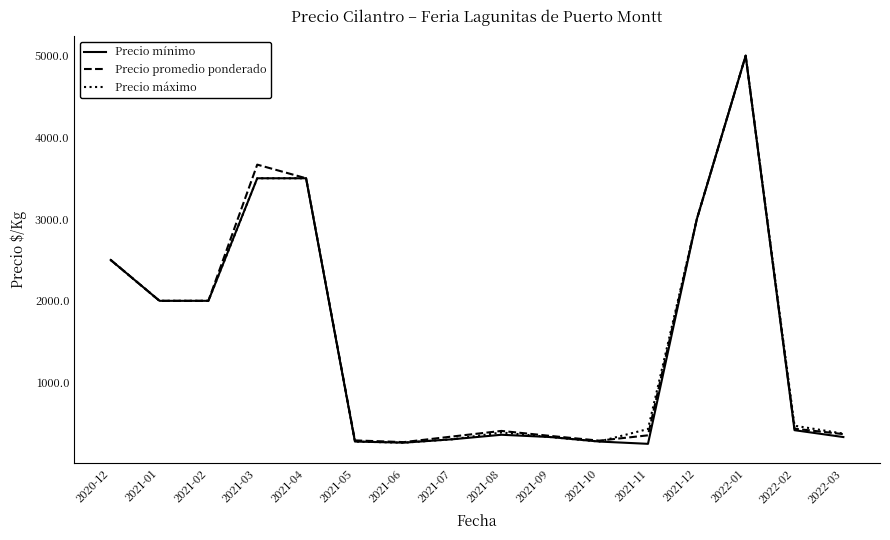

True or false: Precio promedio ponderado has more than 1 points higher than both neighbors.

True